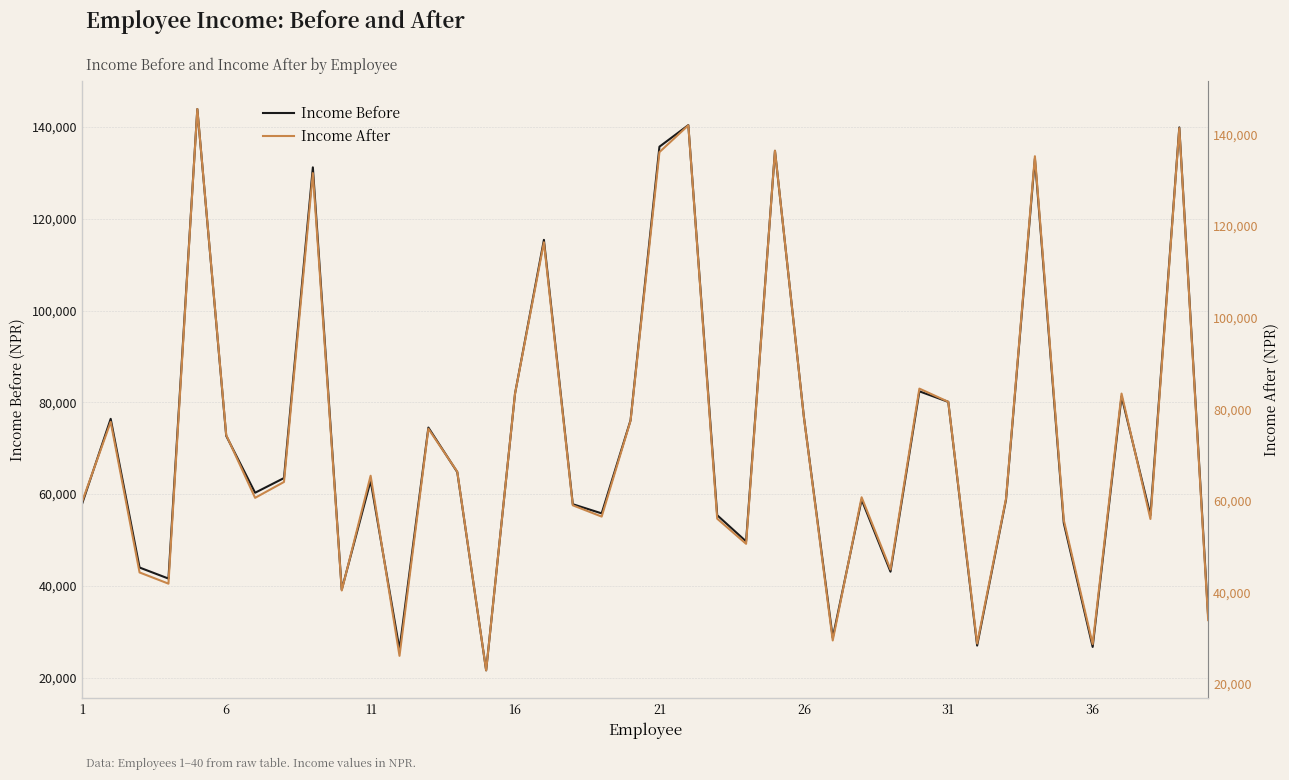

How many series are shown in this chart?

2